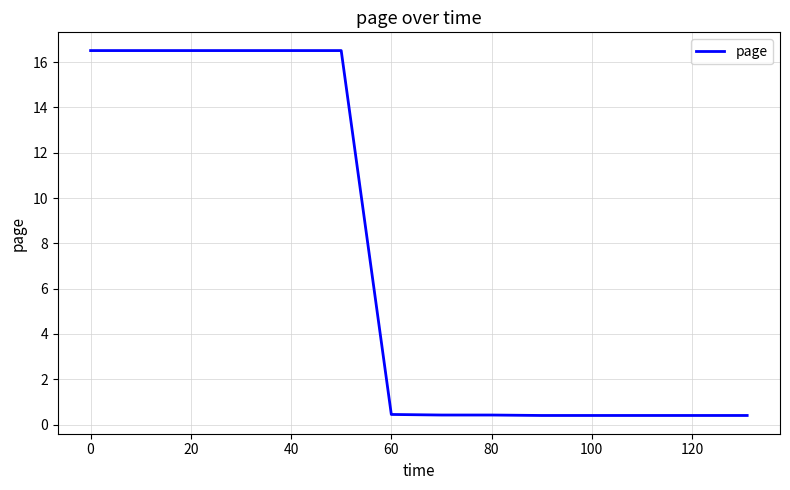

What is the smallest value displayed?

0.4